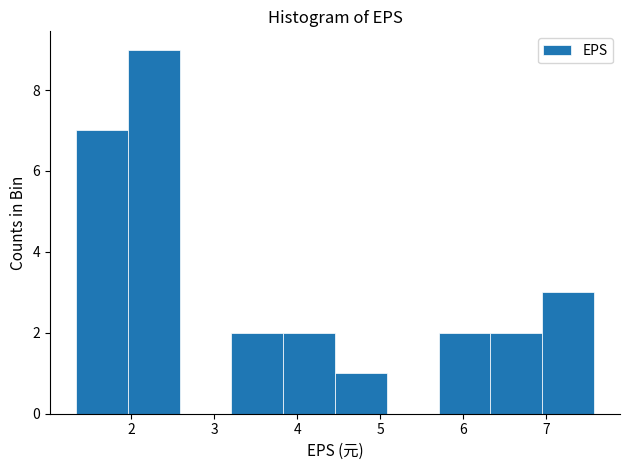

Reading left to right, list every bar in this chart as the range it spans on the x-axis followed by its height. Neither the bar edges nor the heights are printed on the chart, so give them approximately, as read against the axes.

1.3 to 2.0: 7
2.0 to 2.6: 9
2.6 to 3.2: 0
3.2 to 3.8: 2
3.8 to 4.5: 2
4.5 to 5.1: 1
5.1 to 5.7: 0
5.7 to 6.3: 2
6.3 to 7.0: 2
7.0 to 7.6: 3